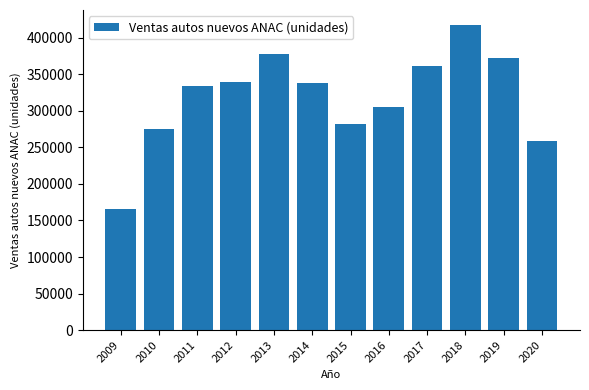

What is the smallest value displayed?

165303